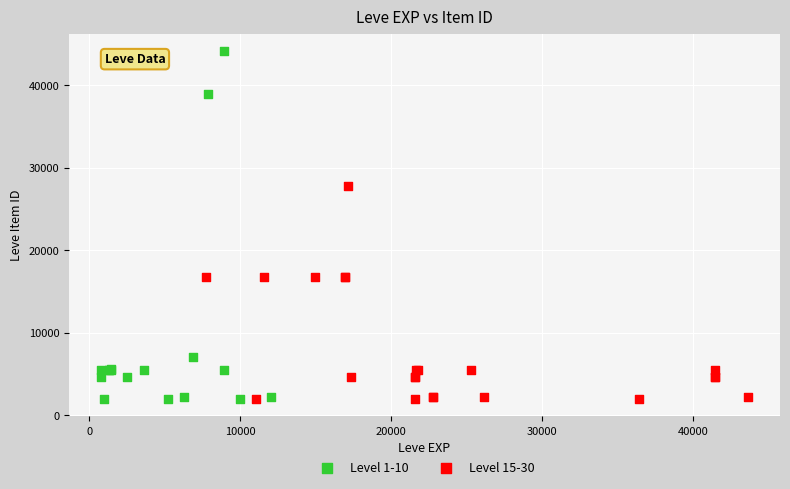

Which series has the widest spread of Y values?

Level 1-10